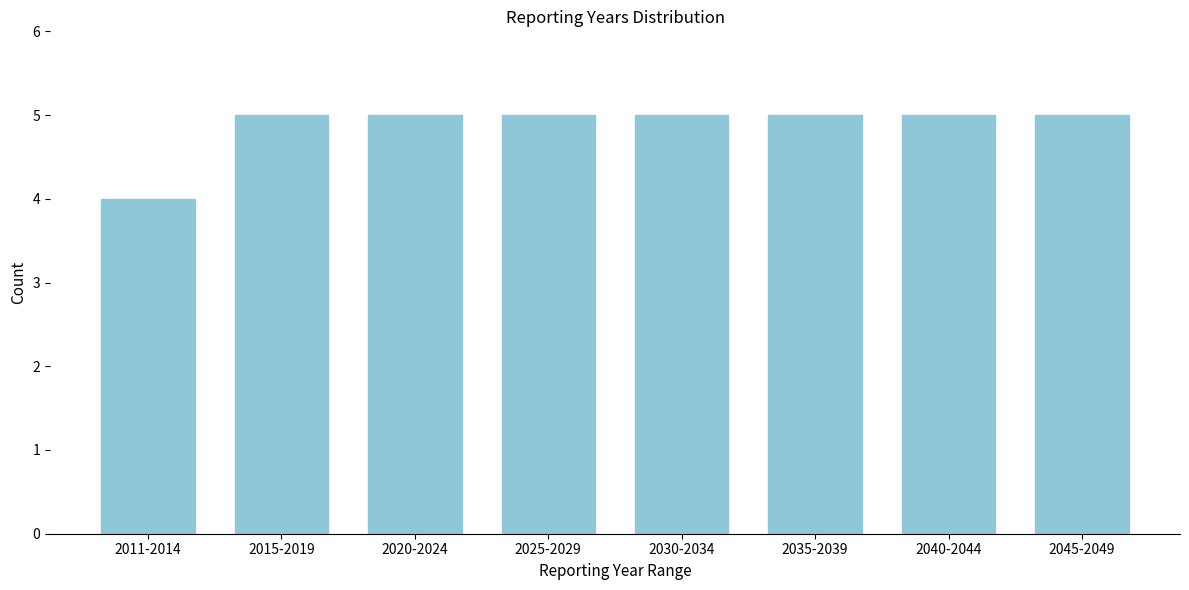

Reading right to left, what are all the values shown in this chart?

5	5	5	5	5	5	5	4